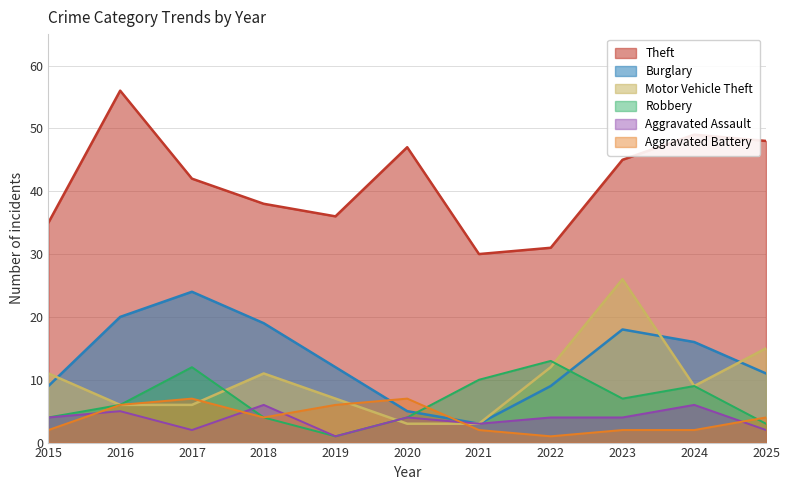

What is the difference between the maximum and minimum values in the Aggravated Battery series?

6